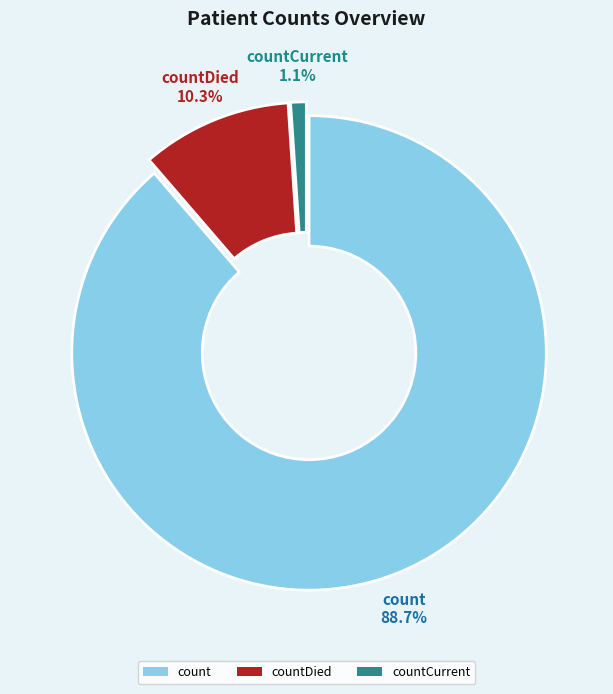

Count the number of slices in the pie.

3